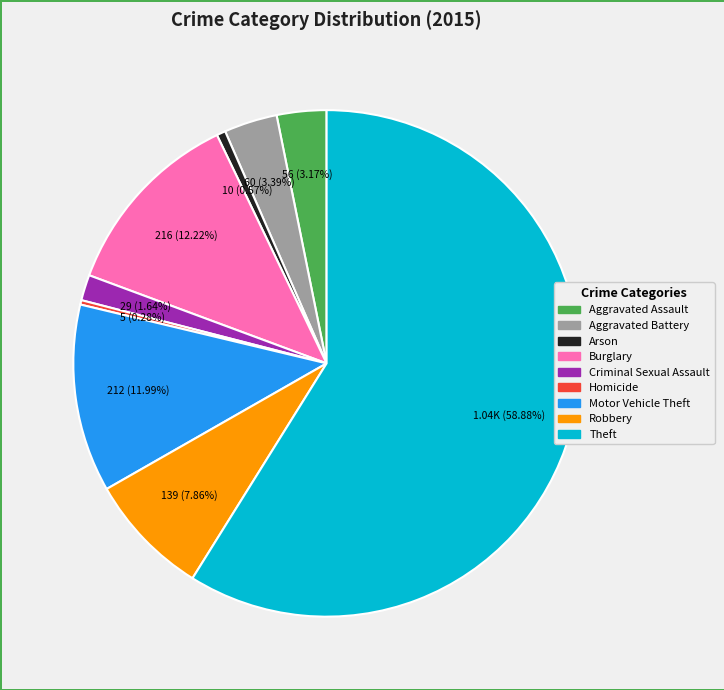

Between Homicide and Burglary, which is larger?

Burglary